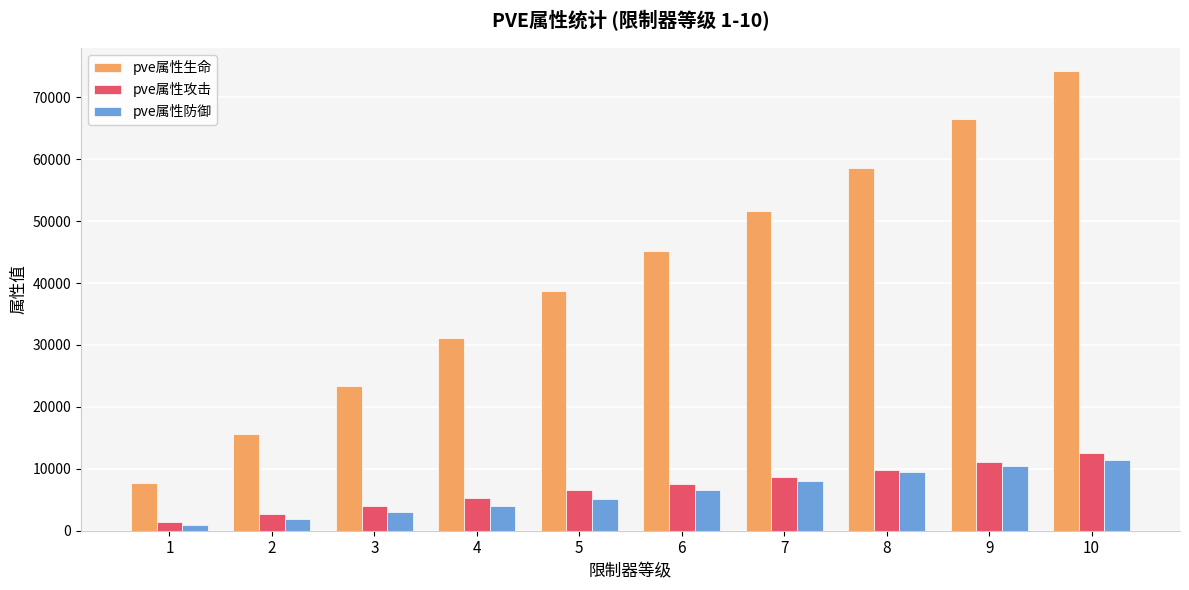

How many values in the pve属性攻击 series are below 7620?

5